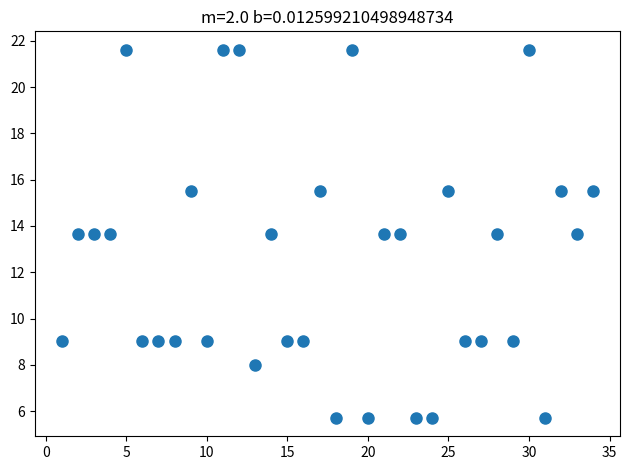

What is the range of X values (max minus min)?

33.0